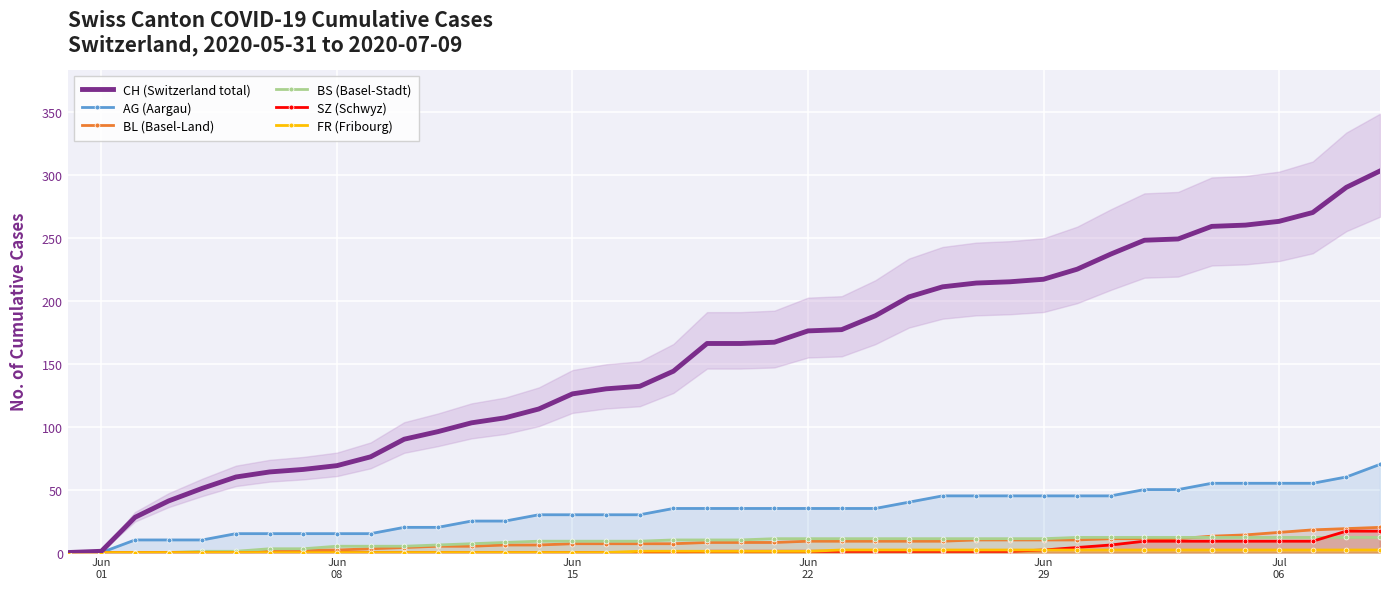

What is the maximum value for AG (Aargau)?

70